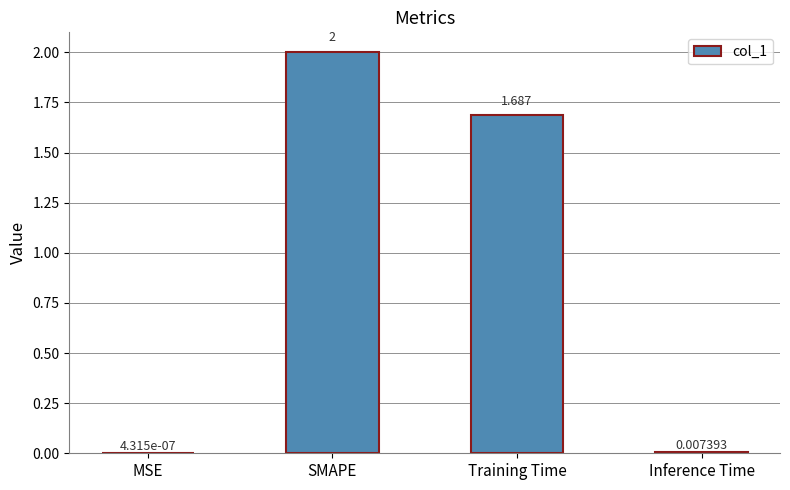

Between MSE and Training Time, which is larger?

Training Time